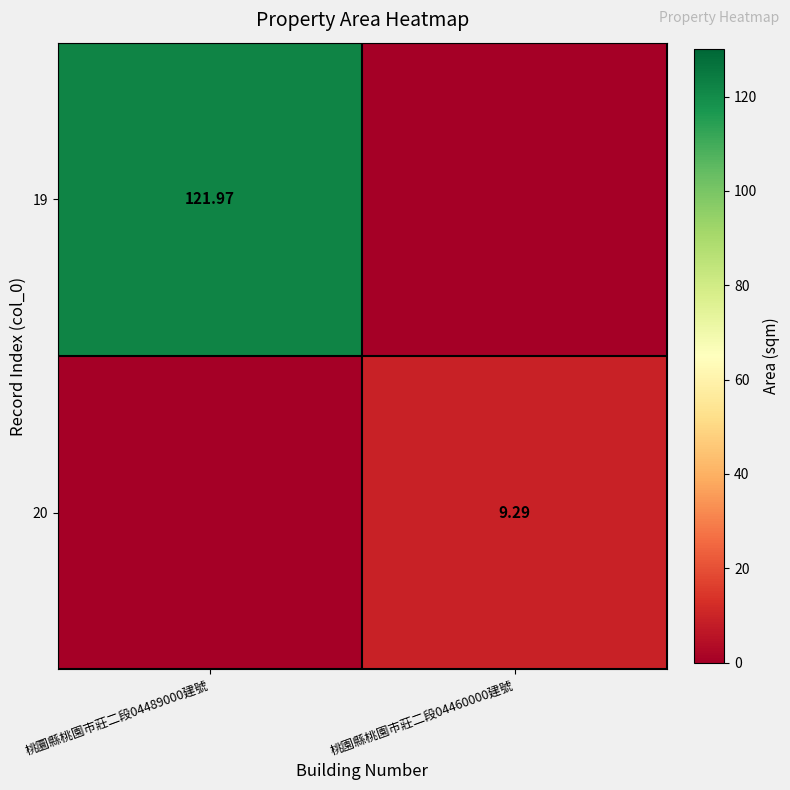

Is the value of 19 at 桃圜縣桃園市莊二段04489000建號 greater than the value of 20 at 桃園縣桃園市莊二段04460000建號?

Yes